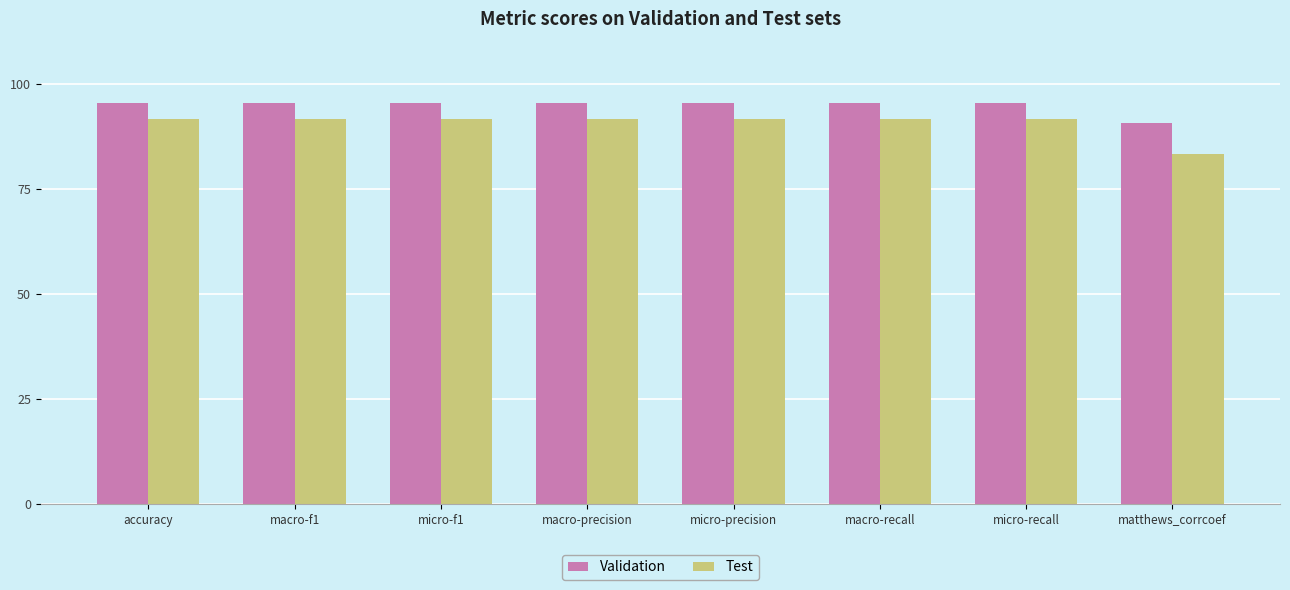

What value does the Validation series have at matthews_corrcoef?

90.7